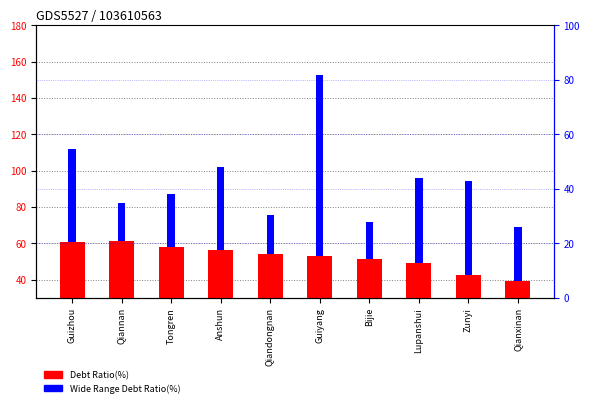

How many bars are there in total?

20